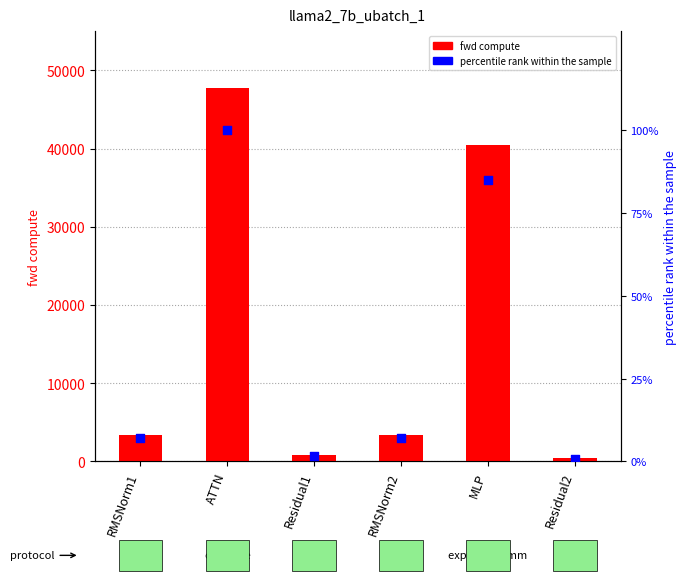

Is the value of fwd compute at RMSNorm1 greater than the value of percentile rank within the sample at Residual1?

Yes